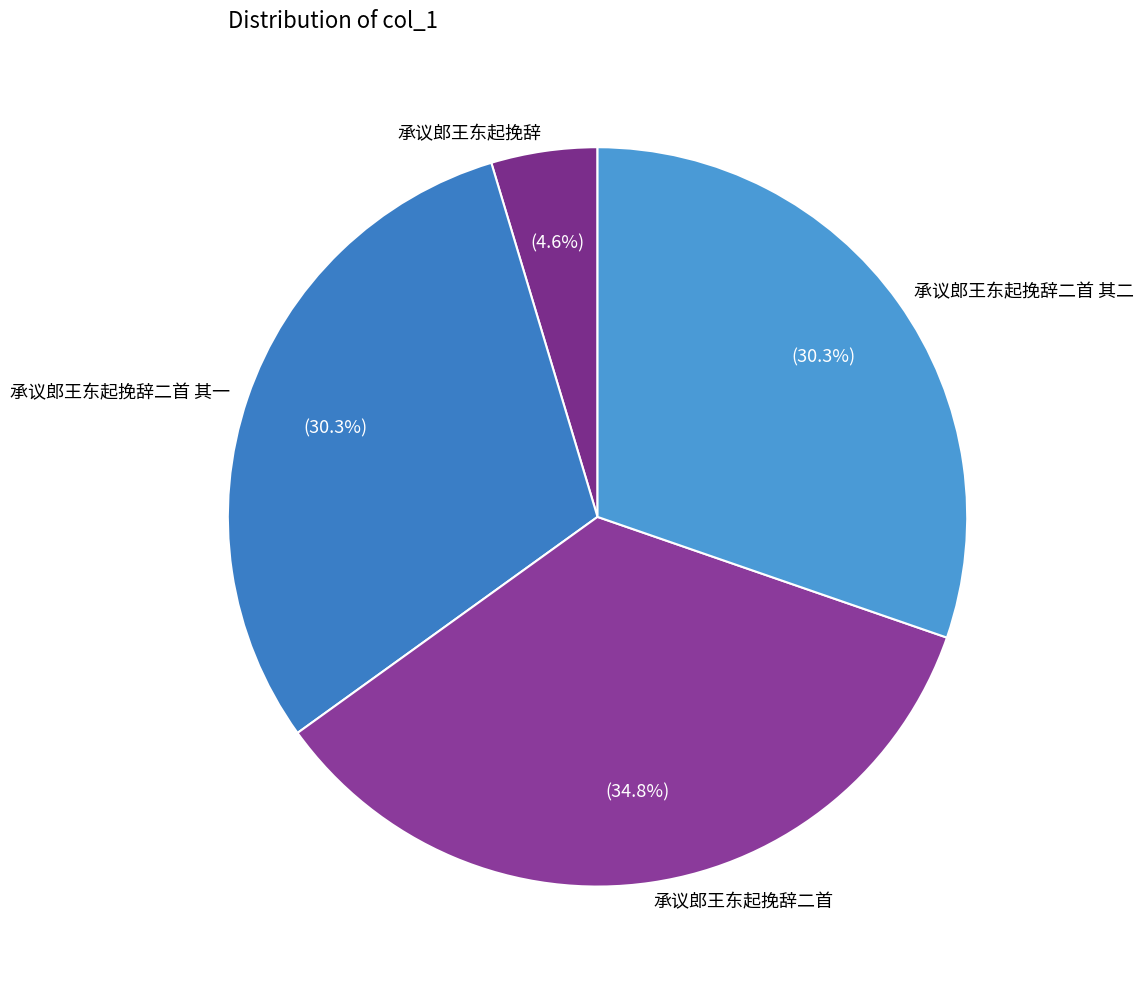

What percentage is the 承议郎王东起挽辞二首 其二 slice, to the nearest percent?

30%